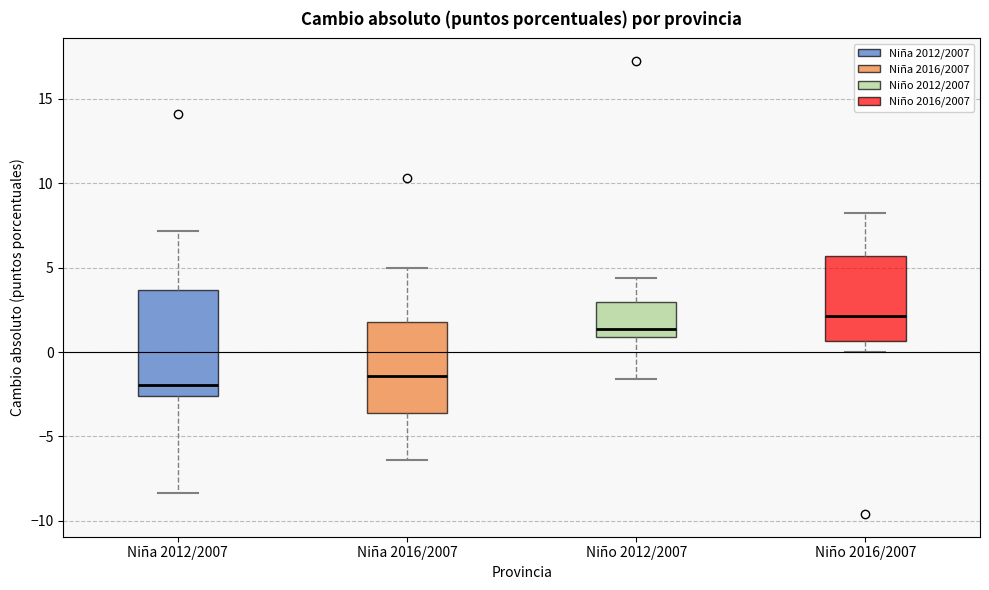

Which box is the tallest, from its lower edge to its upper edge?

Niña 2012/2007